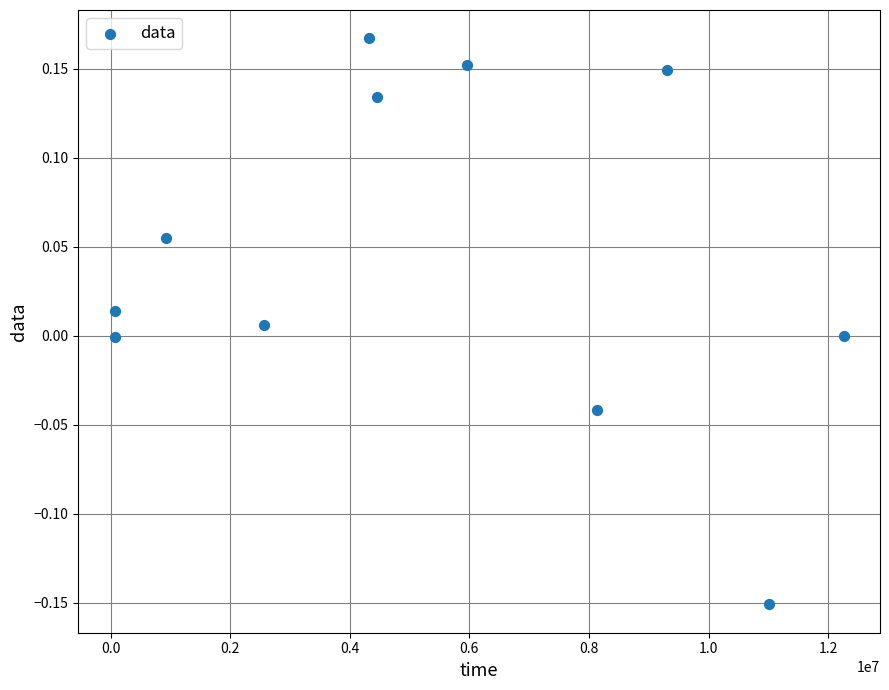

What is the average X value?

5369003.8